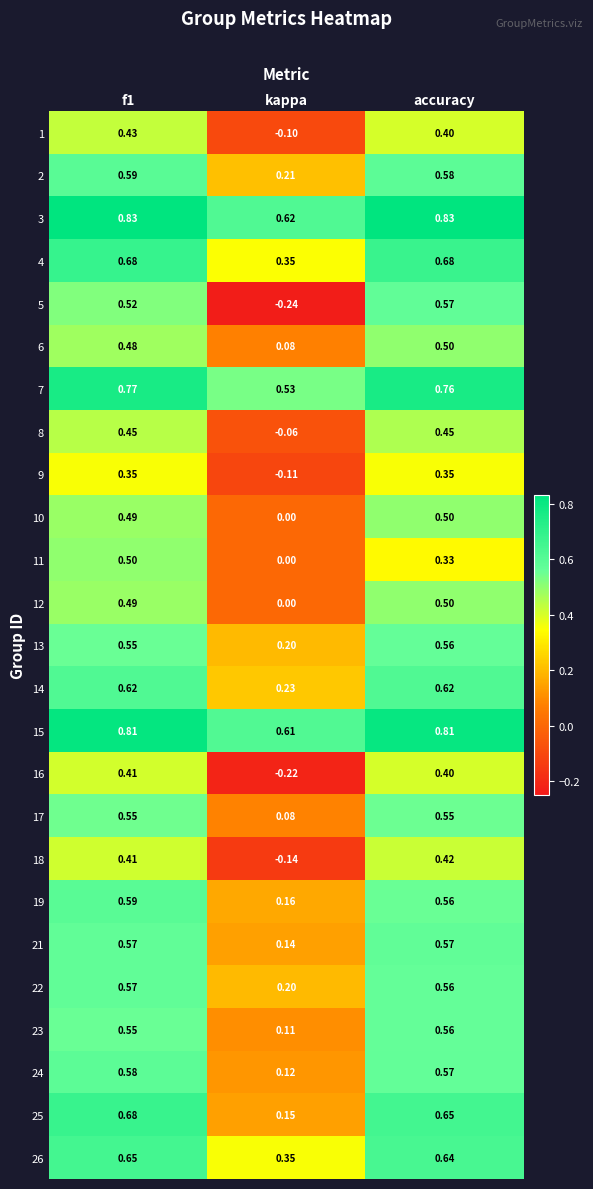

Which category has the lowest value in the 22 series?

kappa